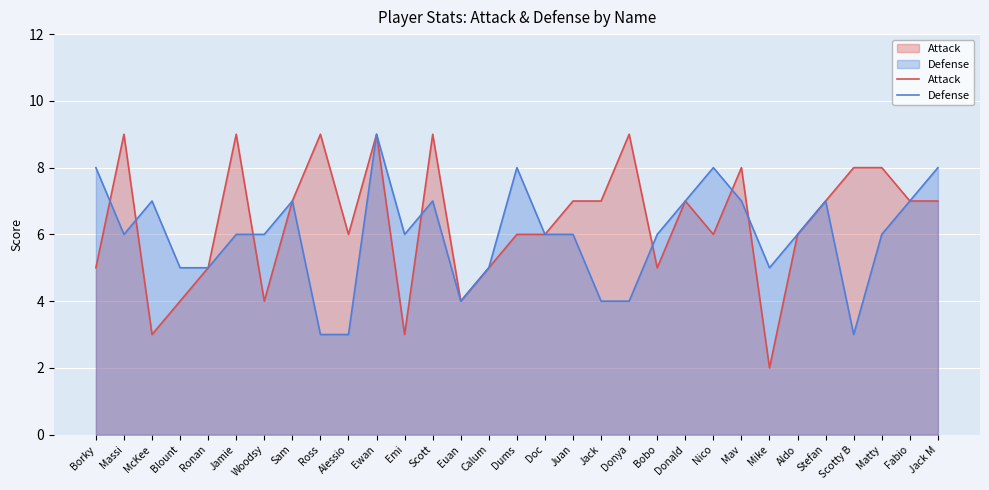

Reading left to right, list all the values displayed in this chart.

Attack: 5	9	3	4	5	9	4	7	9	6	9	3	9	4	5	6	6	7	7	9	5	7	6	8	2	6	7	8	8	7	7
Defense: 8	6	7	5	5	6	6	7	3	3	9	6	7	4	5	8	6	6	4	4	6	7	8	7	5	6	7	3	6	7	8